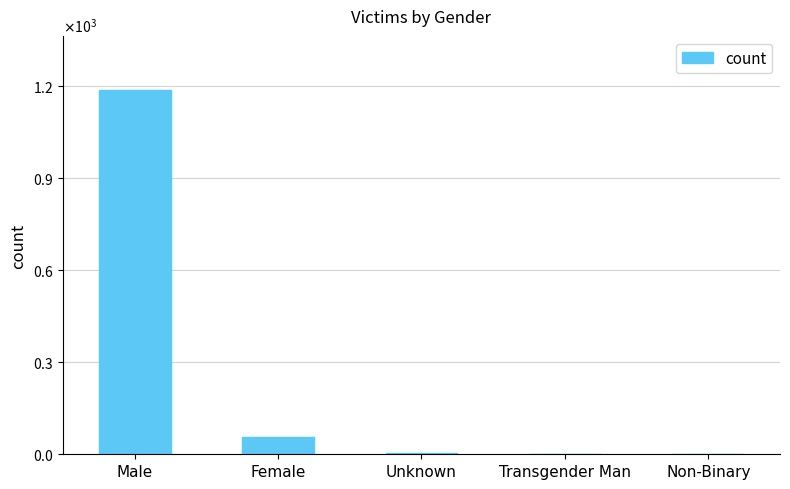

Is it true that the value at Transgender Man is 1?

True